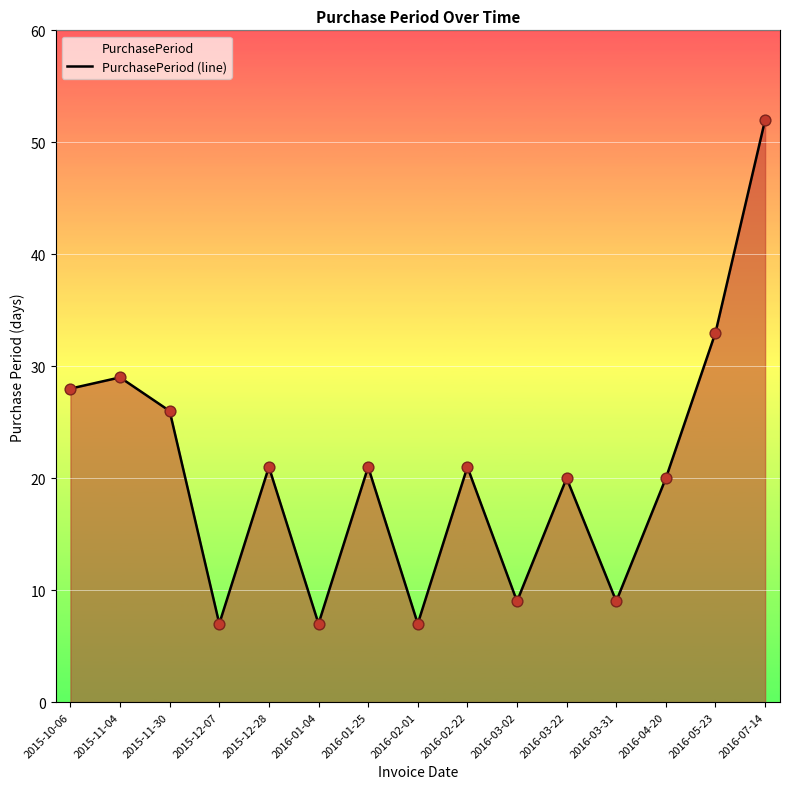

Which has a higher value, 2016-02-01 or 2016-01-04?

2016-02-01